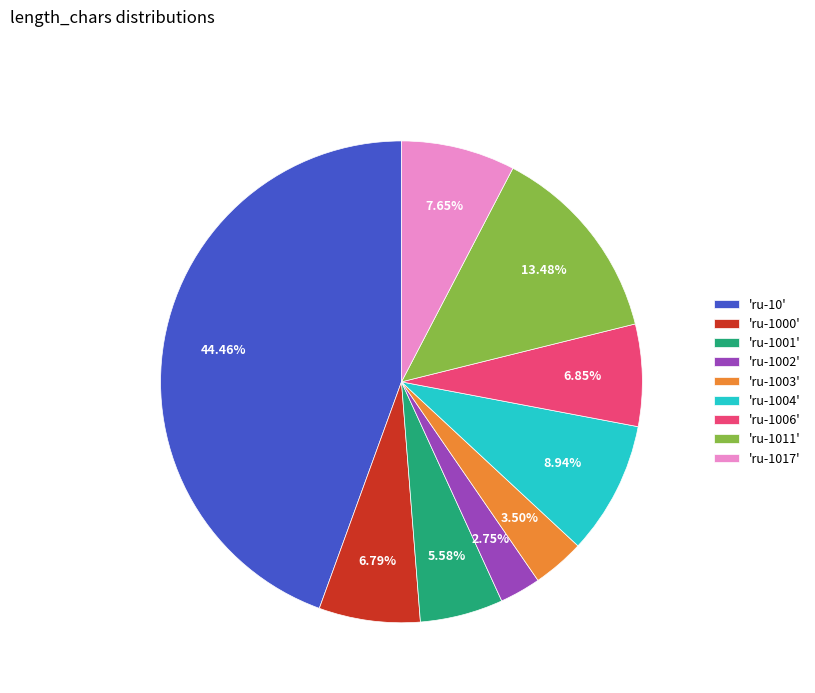

Is the sum of 'ru-1017' and 'ru-1000' greater than half?

No